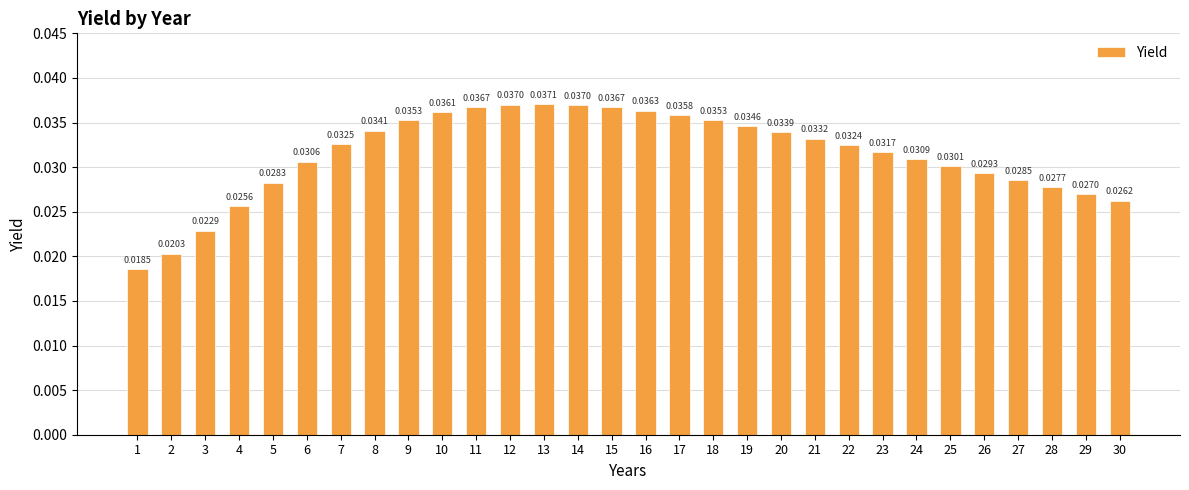

What is the sum of all values?

0.9